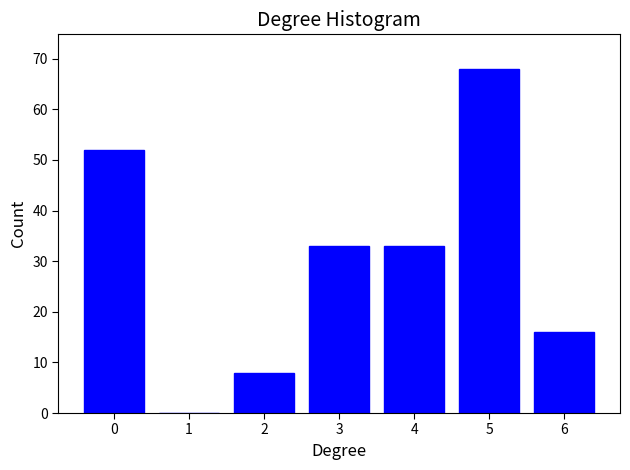

Reading right to left, transcribe all the data shown in this chart.

6=16	5=68	4=33	3=33	2=8	1=0	0=52